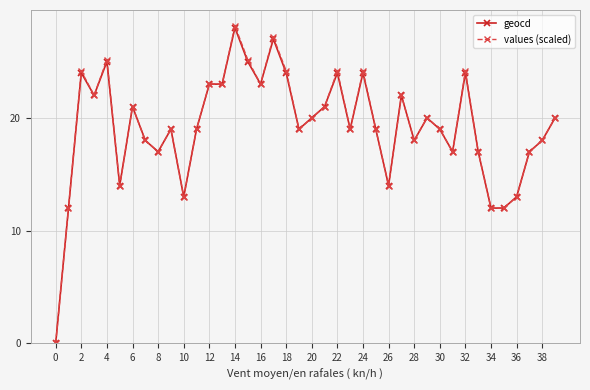

Which series has the widest spread of values?

values (scaled)